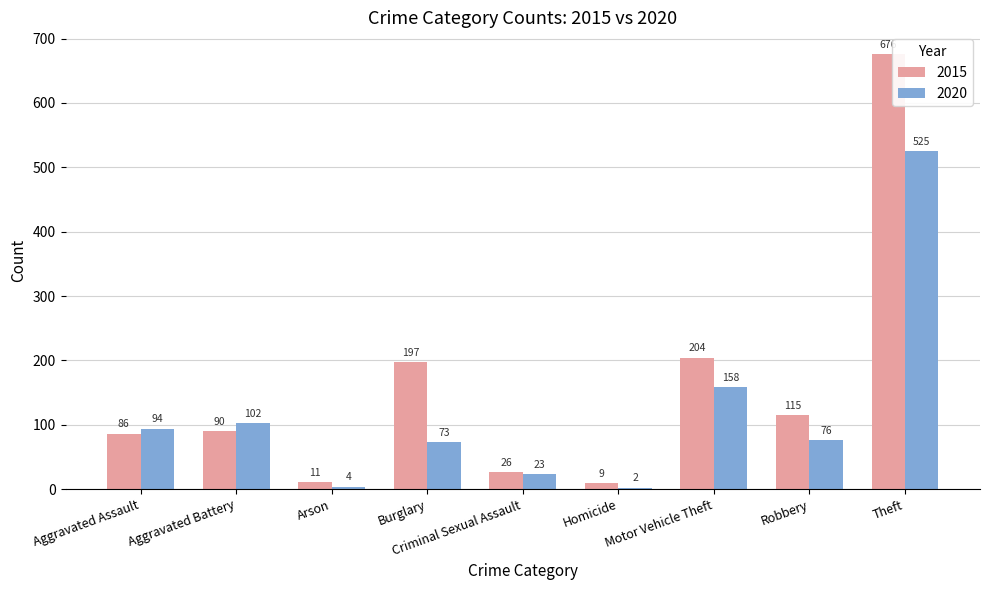

Count the number of categories in the chart.

9